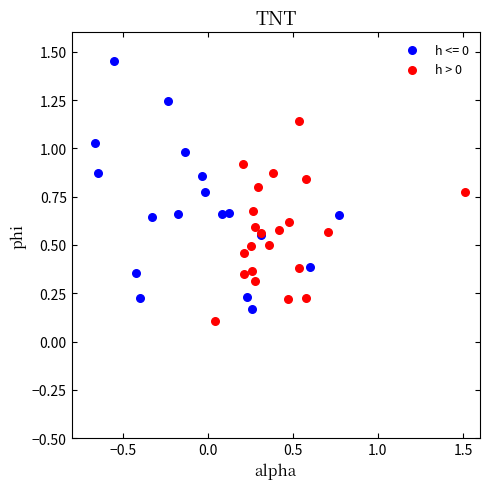

Which series has the widest spread of Y values?

h <= 0